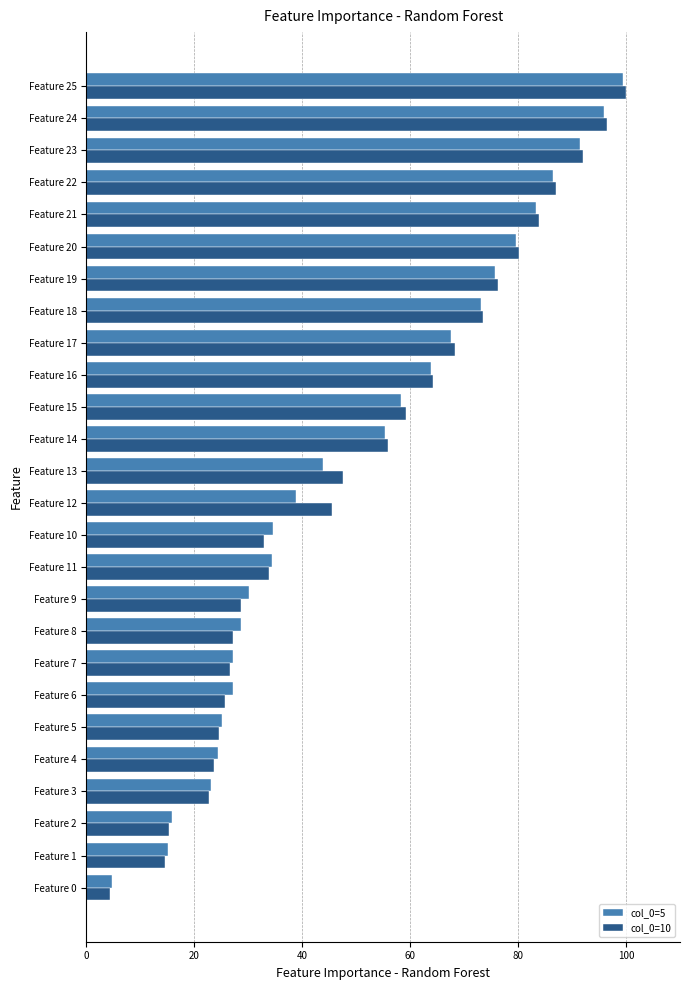

At how many categories does at least one series exceed 37?

14